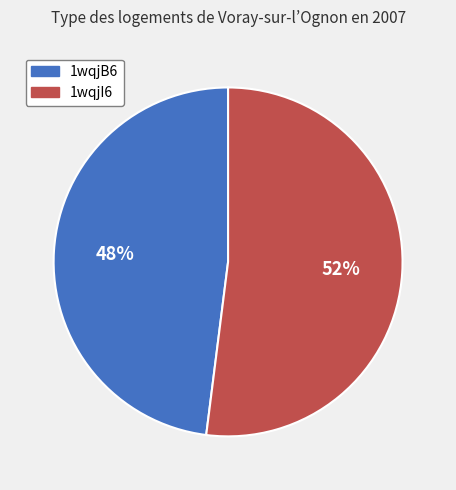

The 1wqjB6 slice represents 36% of the pie. True or false?

False